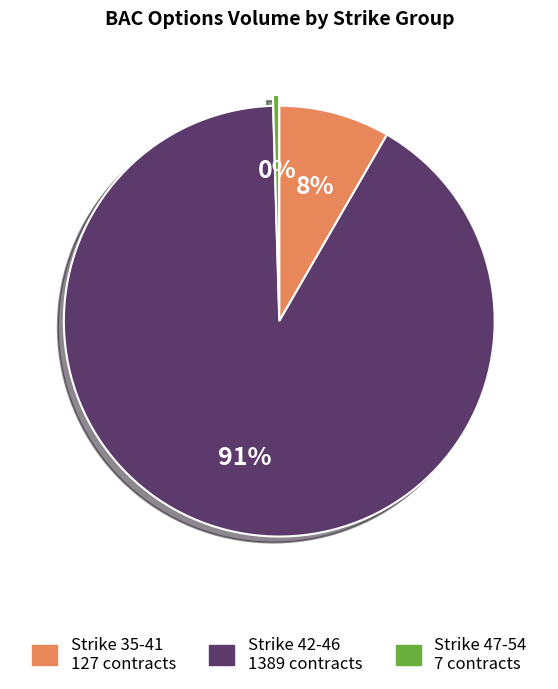

To the nearest percent, what is the average slice percentage?

33%